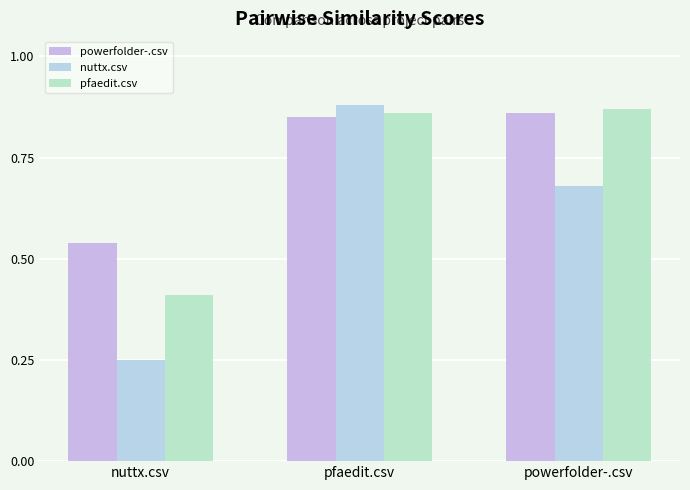

How many bars are there in total?

9